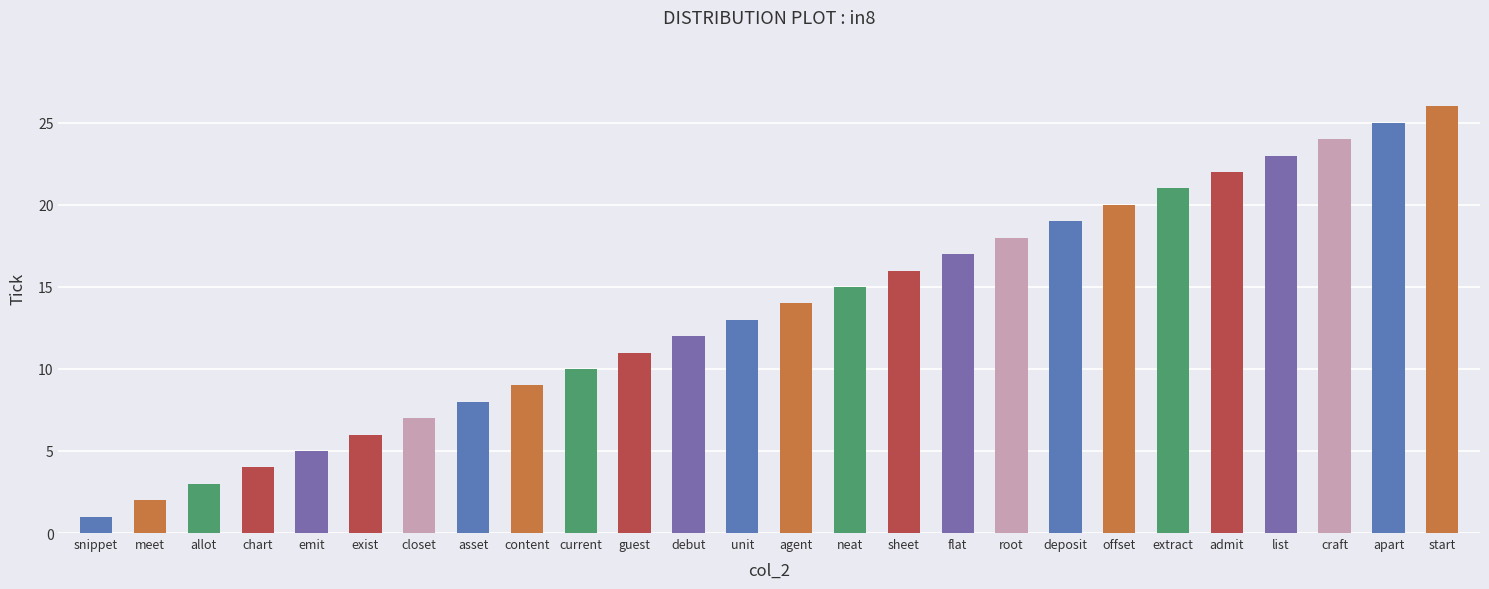

True or false: the data shows 11 at asset.

False